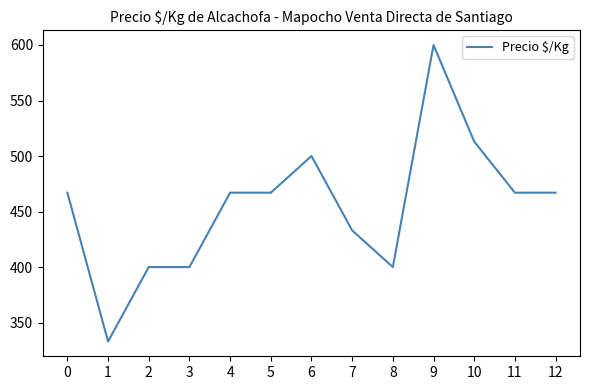

True or false: the data has more than 0 interior local peaks.

True